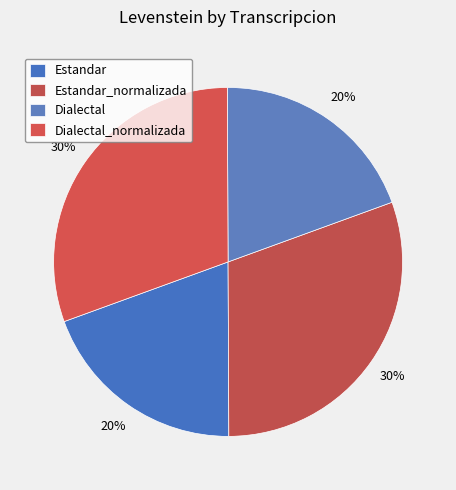

How many segments does this pie chart have?

4